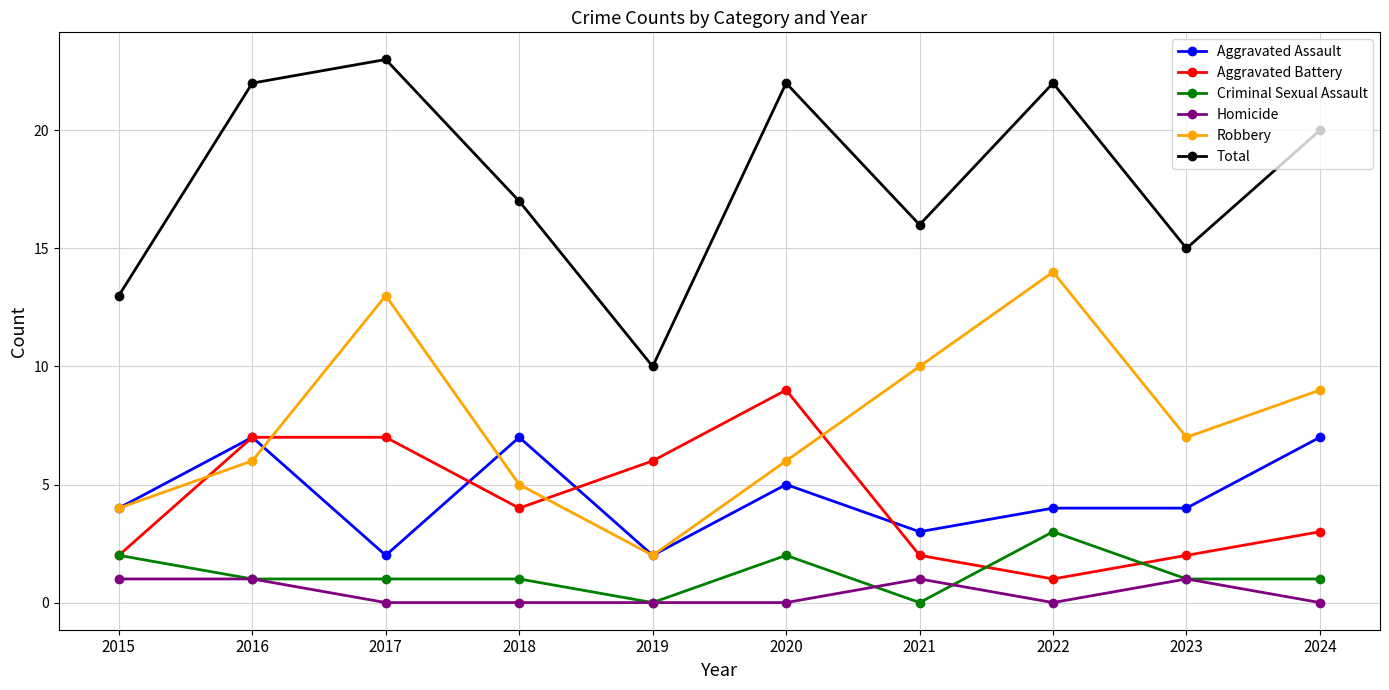

What is the value of the Robbery point at the 9th from the left?

7